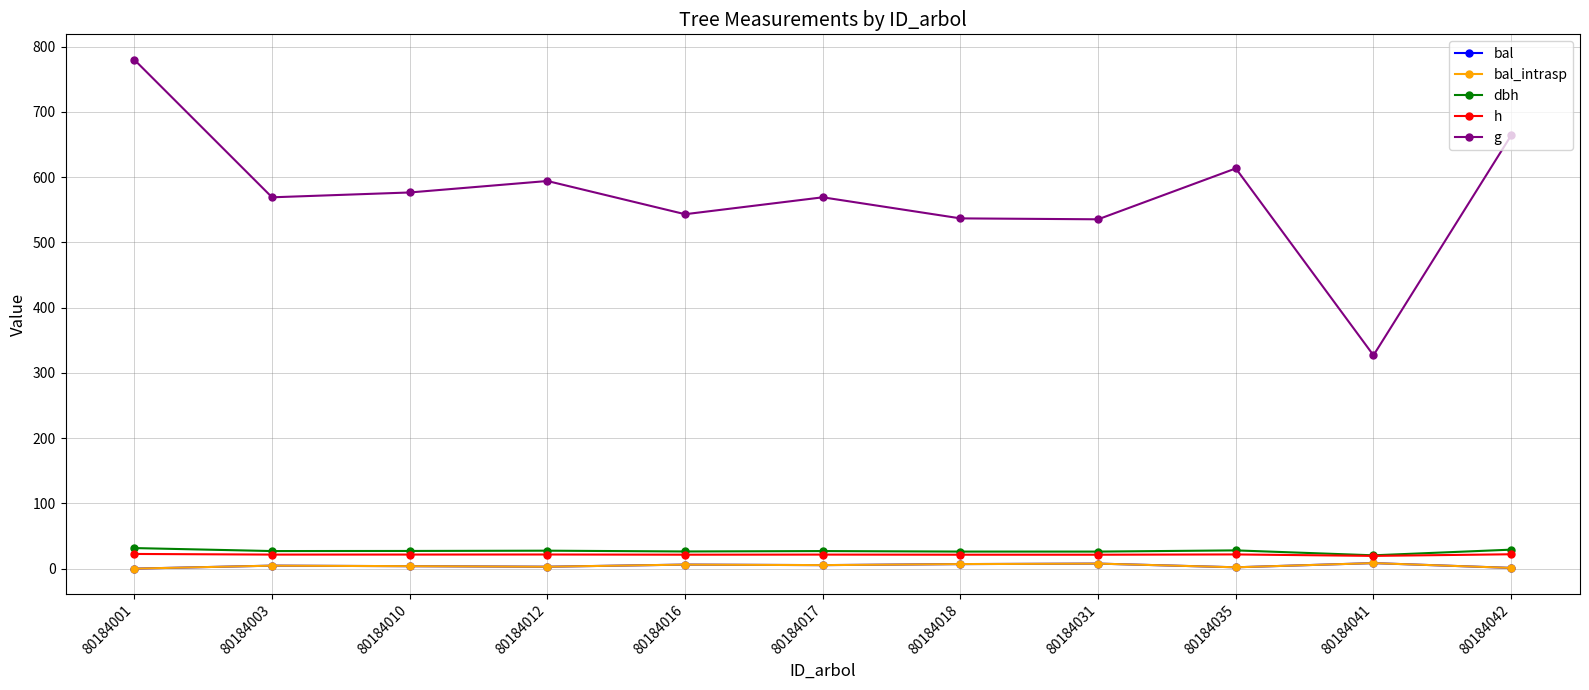

At which label does g first exceed 569?

80184001